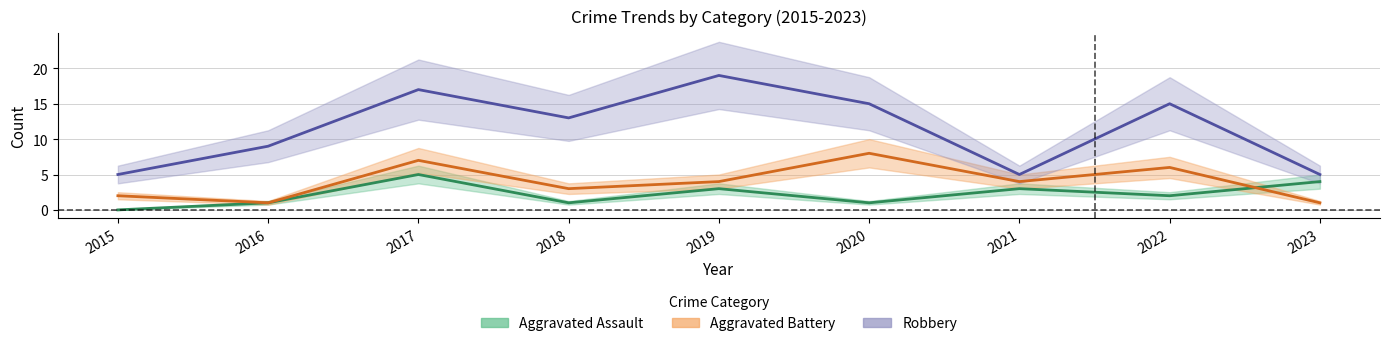

What is the total value across all series at 2015?

7